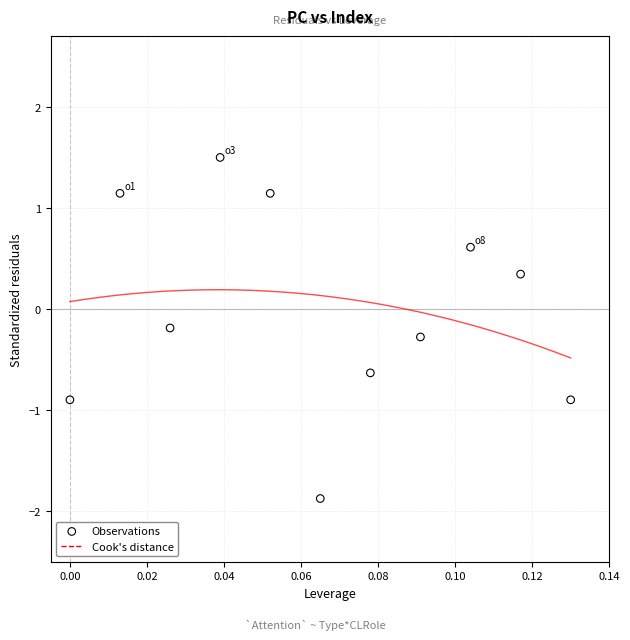

What is the range of Y values (max minus min)?

3.4